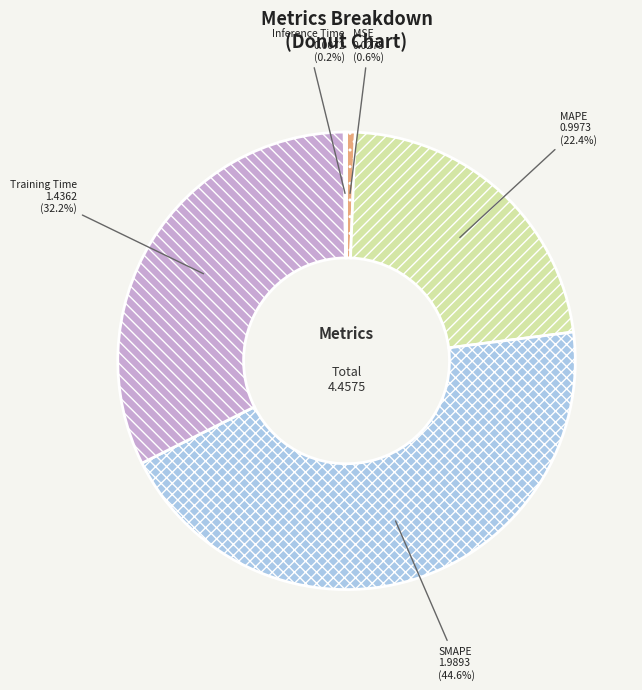

Is MSE the majority of the pie?

No